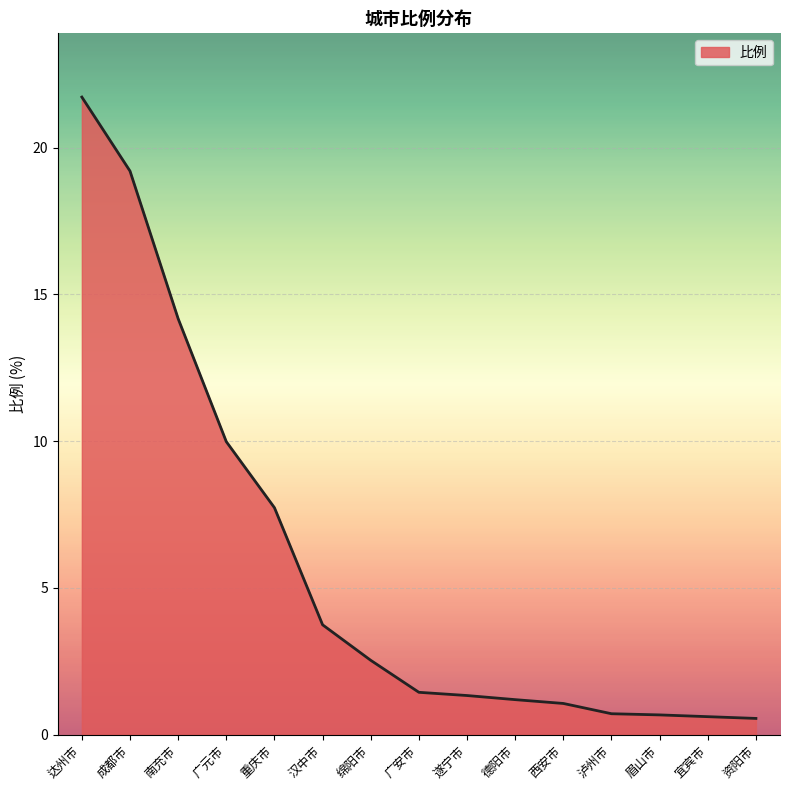

True or false: the data shows 19.2 at 成都市.

True